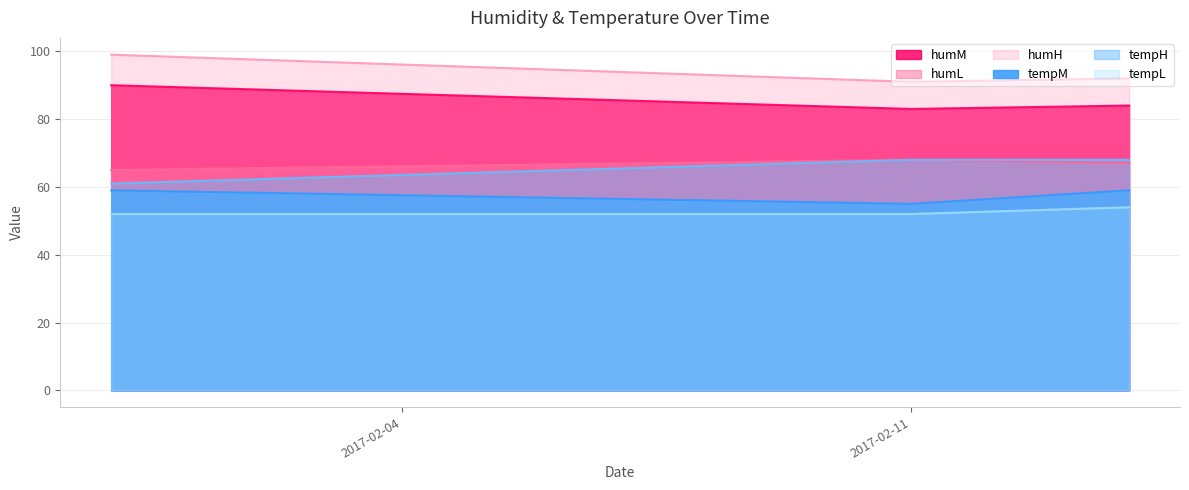

Does the chart display data point markers on the line(s)?

No